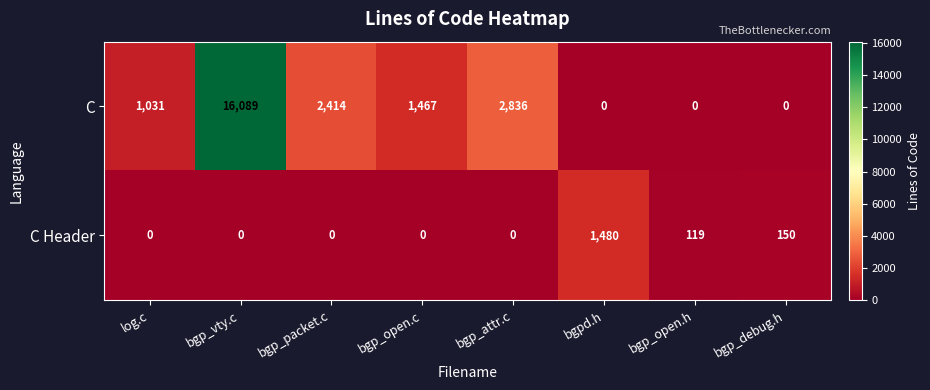

What is the sum of all C values?

23837